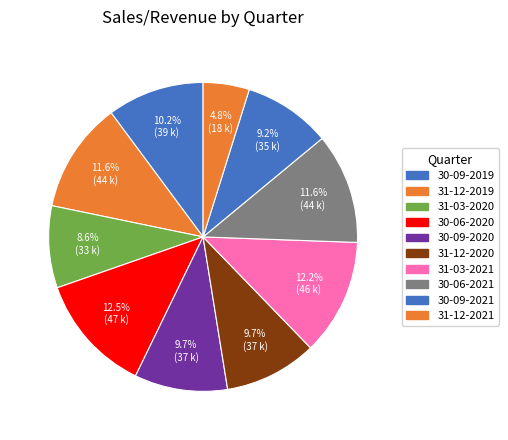

What percentage is the 30-06-2020 slice, to the nearest percent?

12%